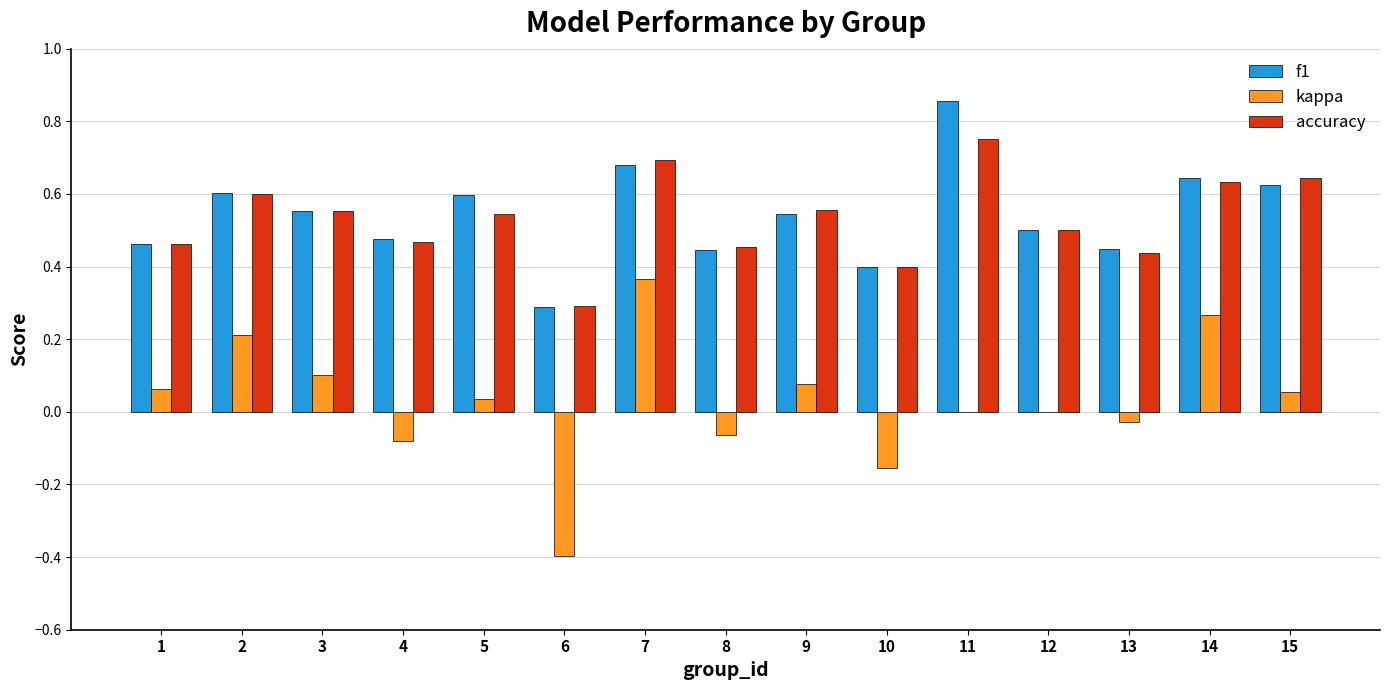

Is the value of f1 at 13 greater than the value of kappa at 10?

Yes